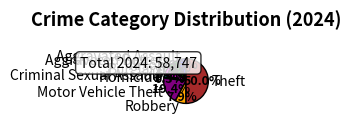

Is the sum of Criminal Sexual Assault and Burglary greater than half?

No